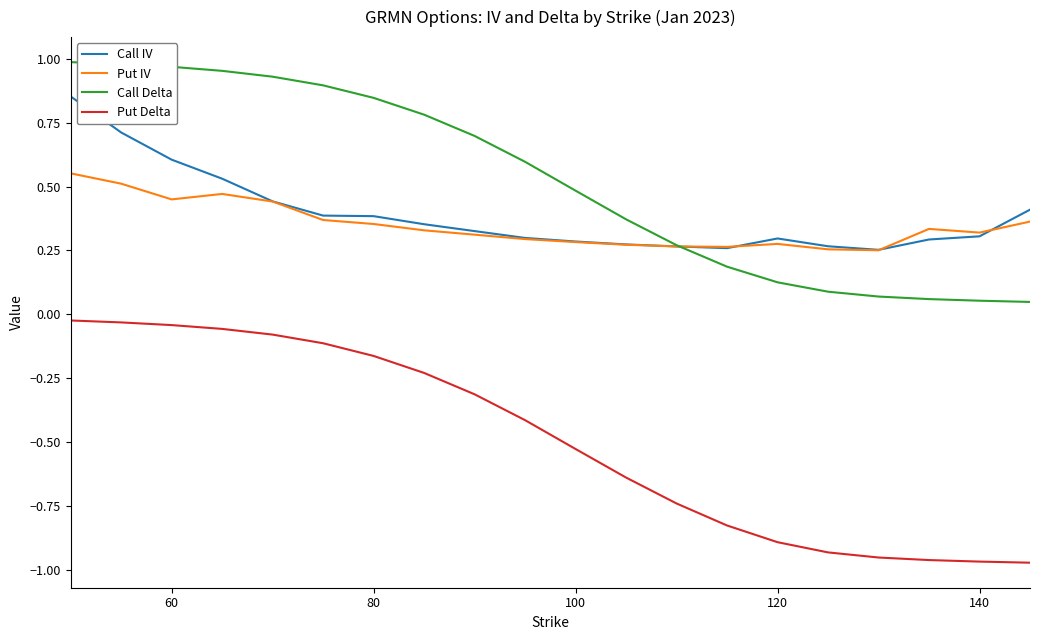

At how many categories does at least one series exceed 0?

20